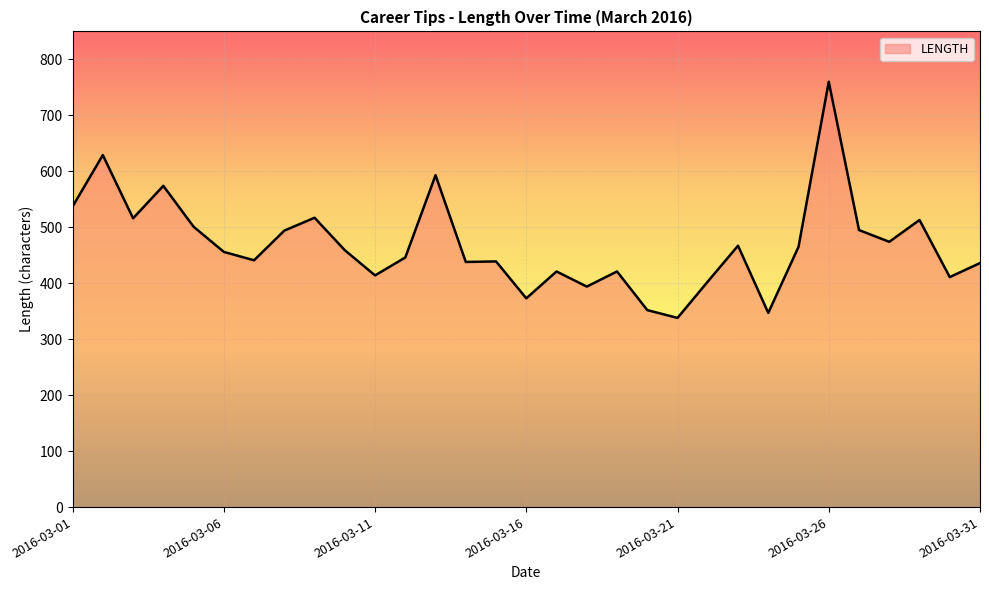

What is the minimum value shown in the chart?

338